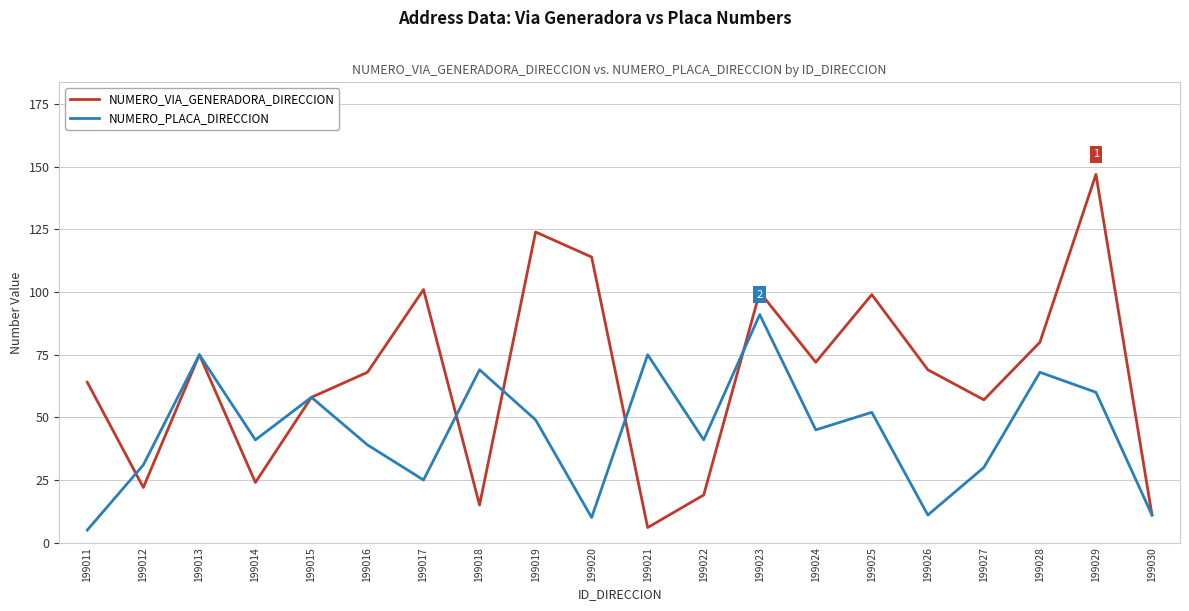

Where is the first local minimum for NUMERO_PLACA_DIRECCION?

199014